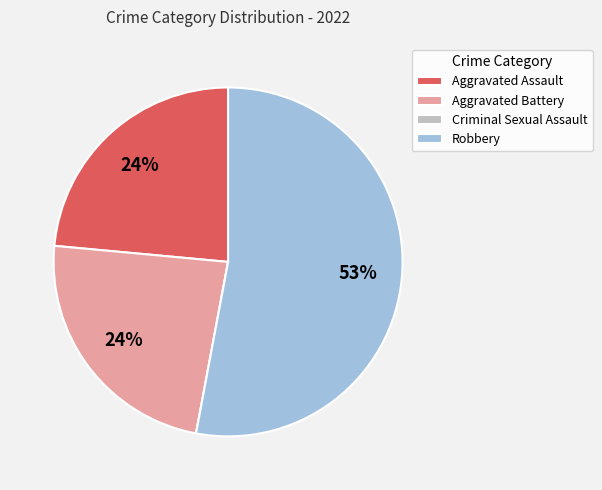

Does Aggravated Assault represent more than half of the total?

No